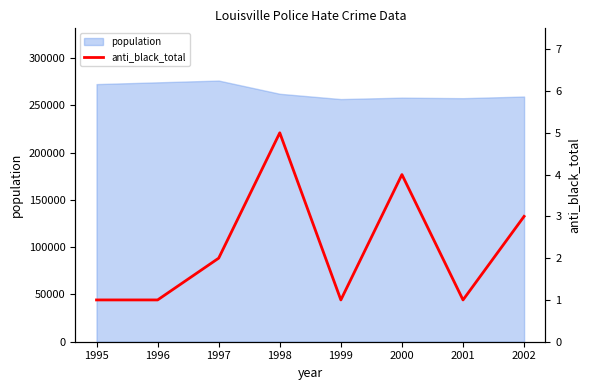

The chart shows a value of 6 at 2000. True or false?

False